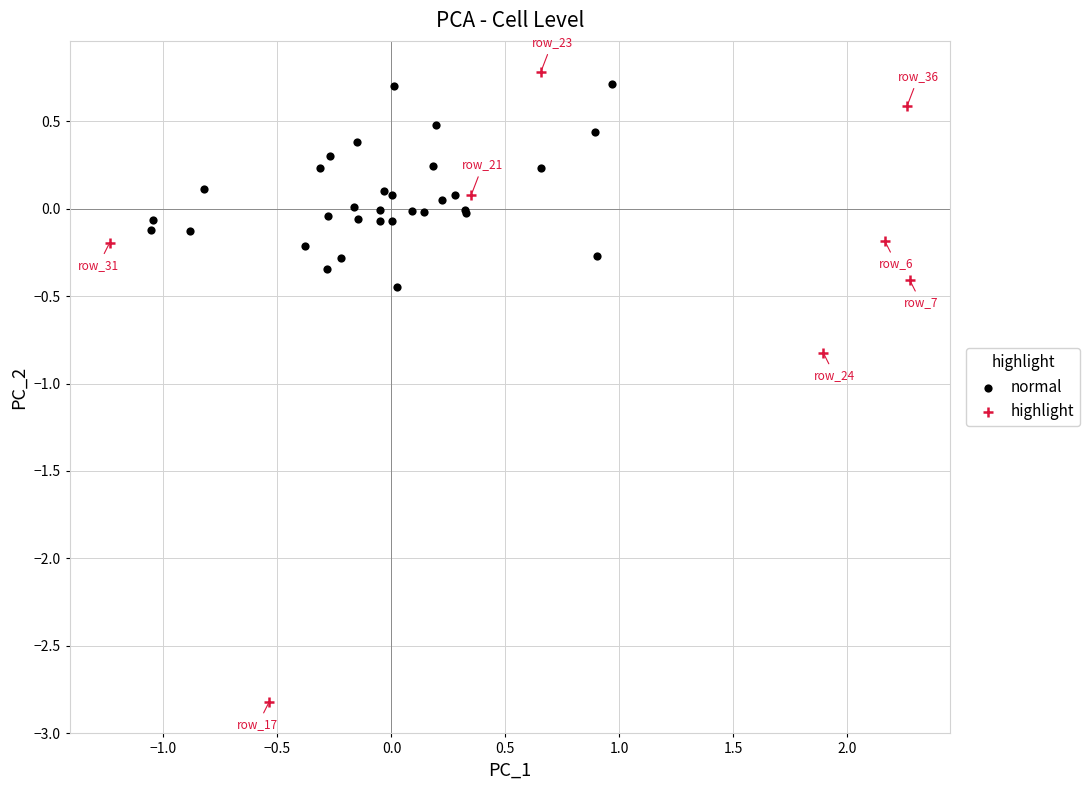

What are all the series names shown in the legend?

normal, highlight